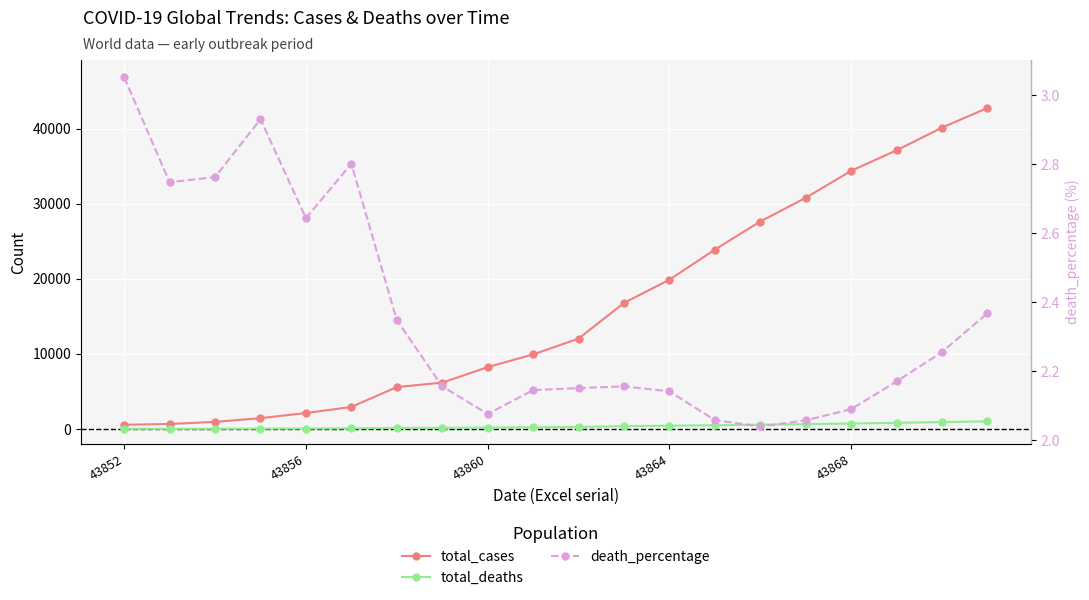

At which category is the sum across all series the highest?

19